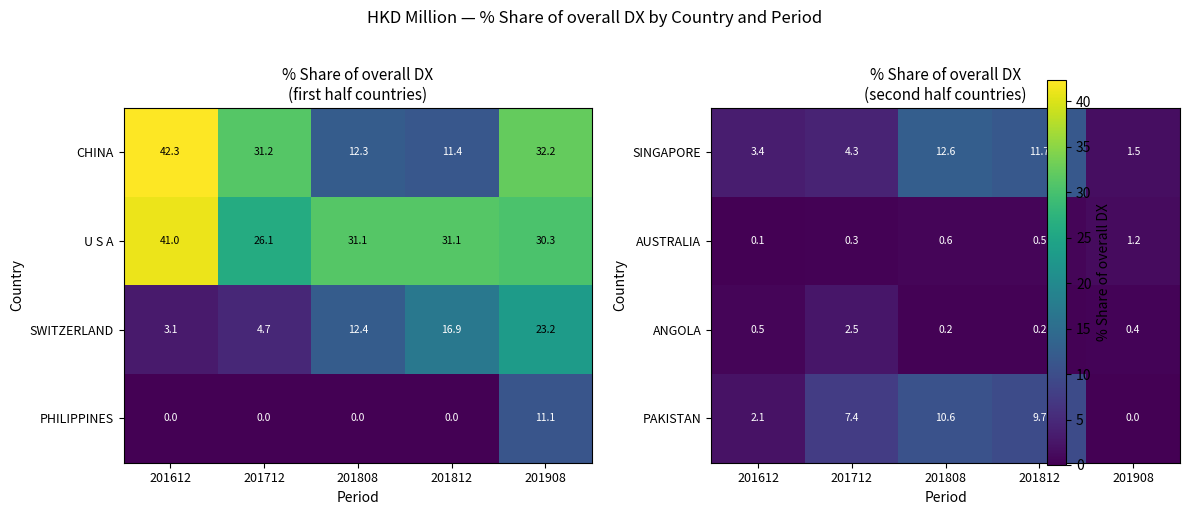

How many data points in PHILIPPINES are above 0?

1